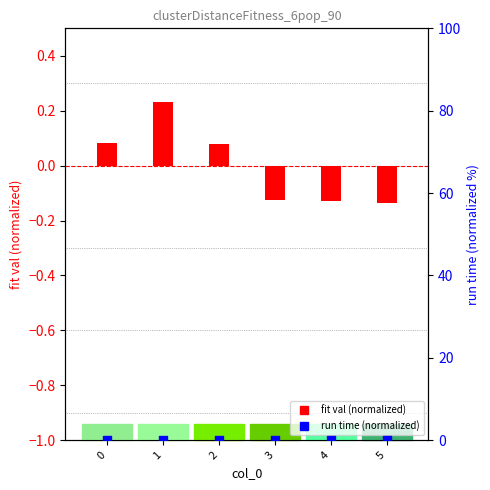

What are all the series names shown in the legend?

fit val (normalized), run time (normalized)